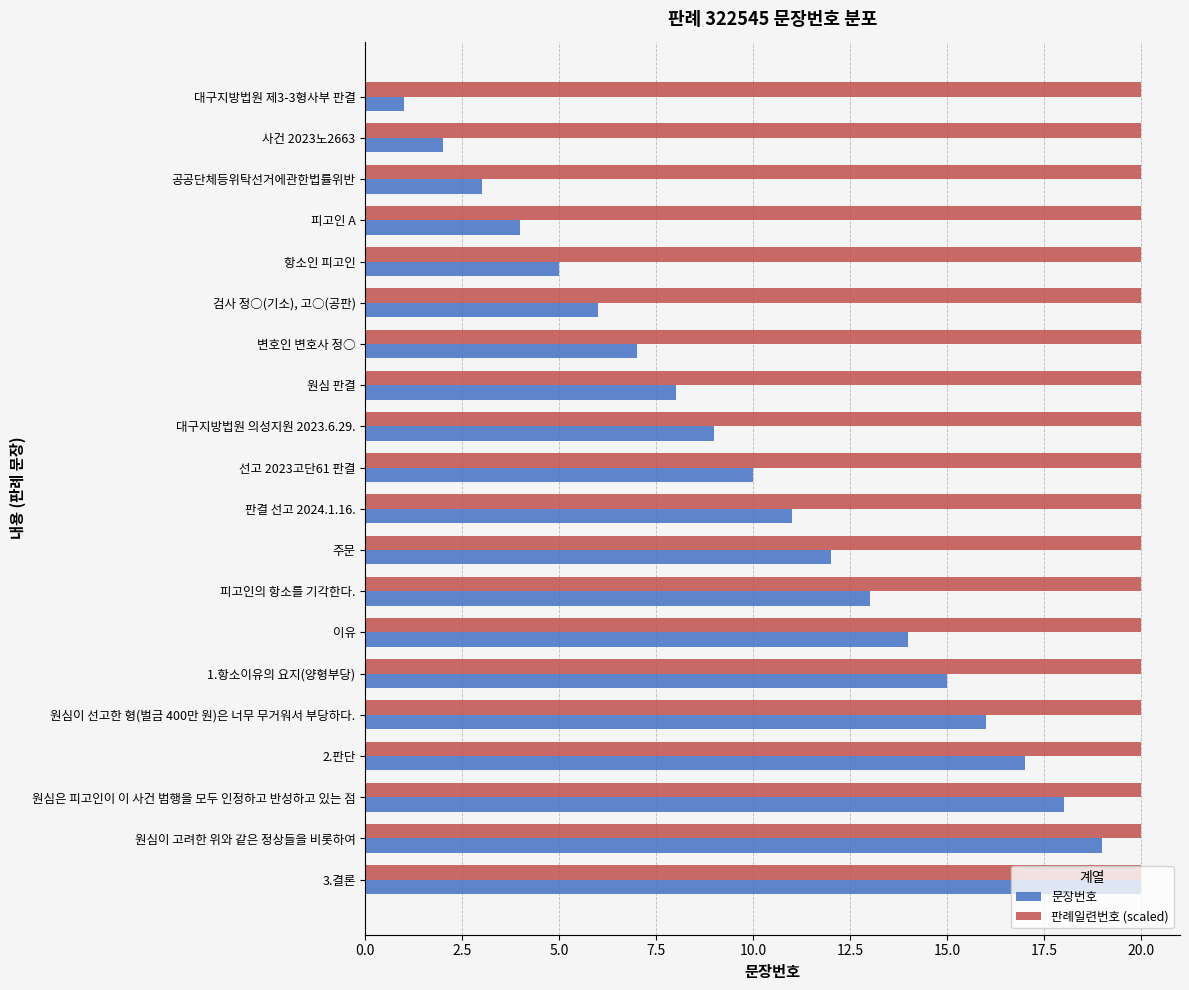

What is the approximate value of 판례일련번호 (scaled) at 피고인의 항소를 기각한다.?

20